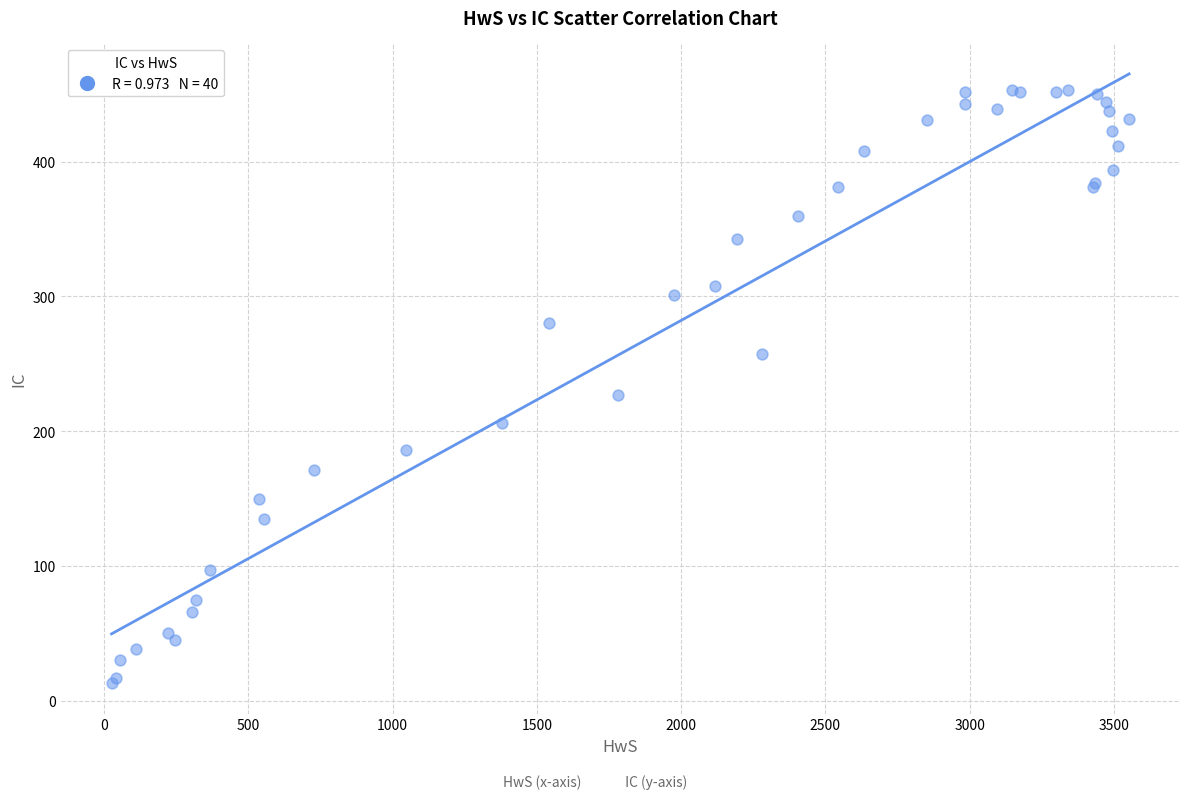

What Y value in the scatter plot is closest to 233?

227